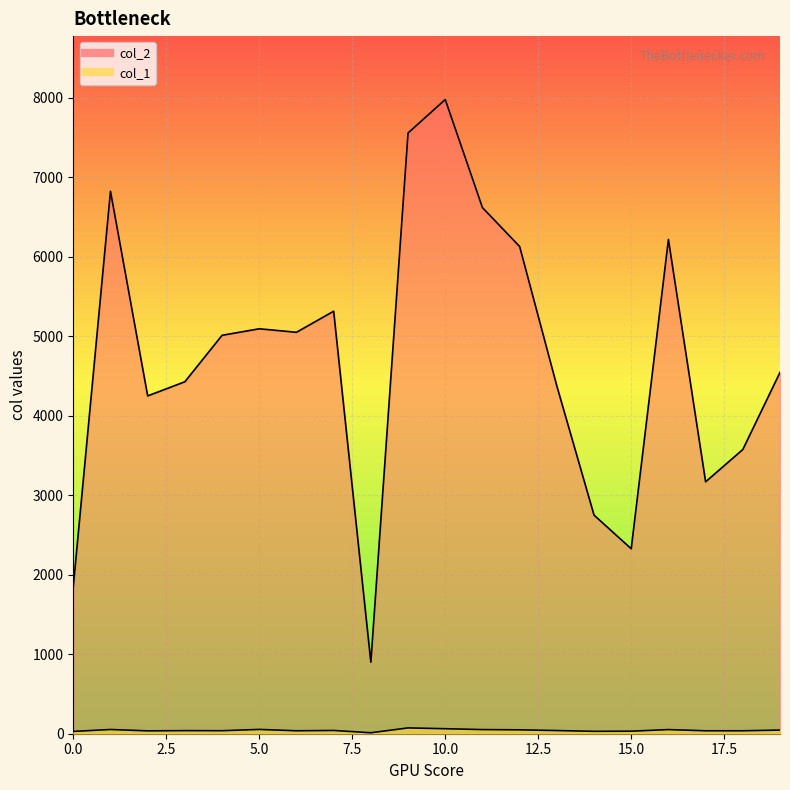

Where is the first local minimum for col_2?

2